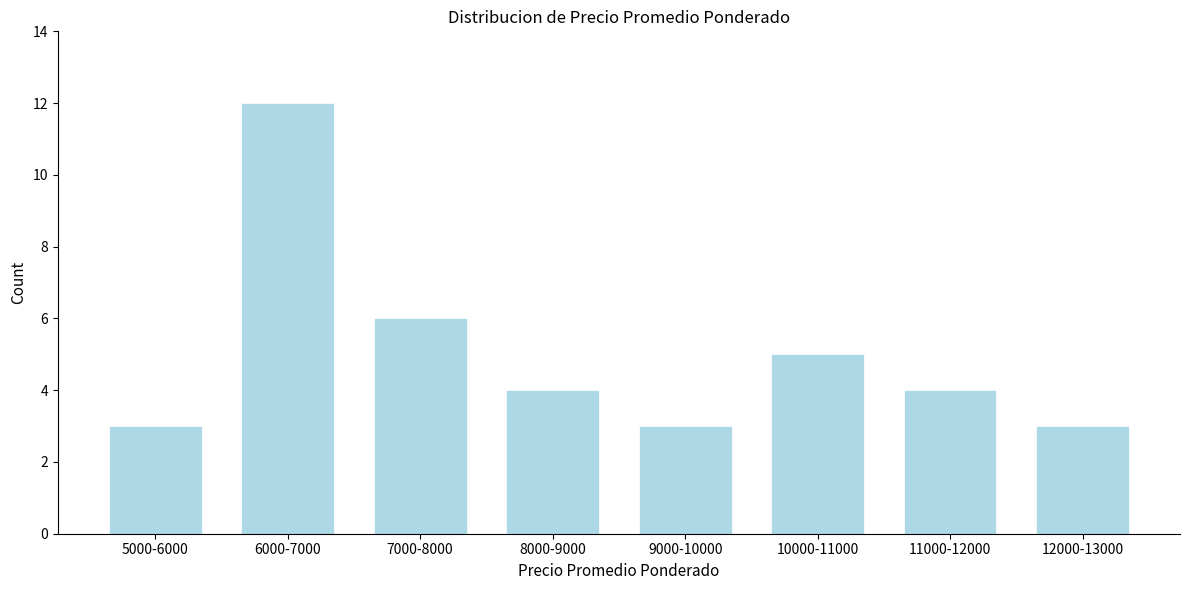

Reading left to right, transcribe all the data shown in this chart.

5000-6000=3	6000-7000=12	7000-8000=6	8000-9000=4	9000-10000=3	10000-11000=5	11000-12000=4	12000-13000=3